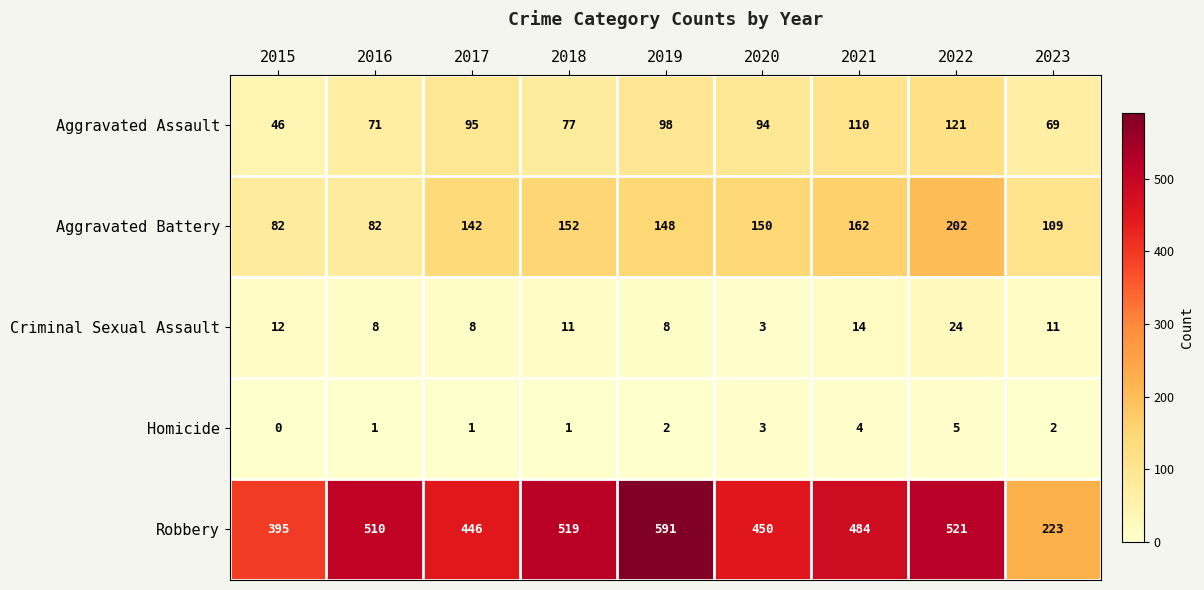

What is the sum of all Criminal Sexual Assault values?

99